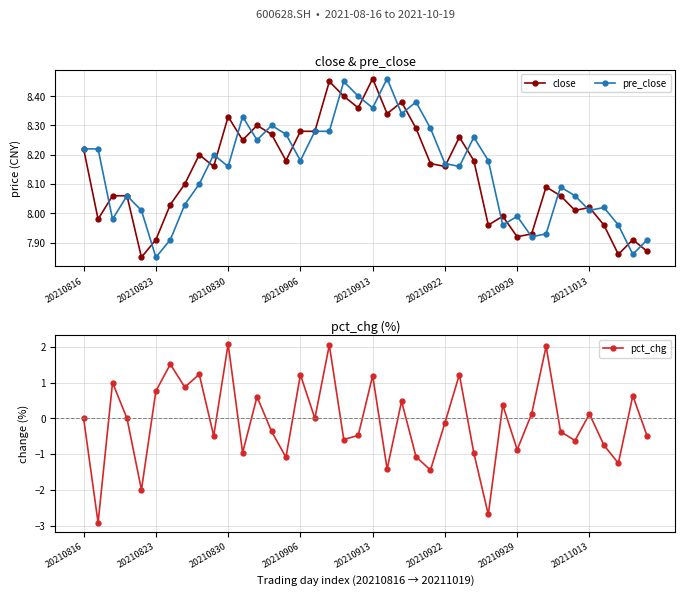

Is it true that pre_close equals 5.4 at 20210913?

False